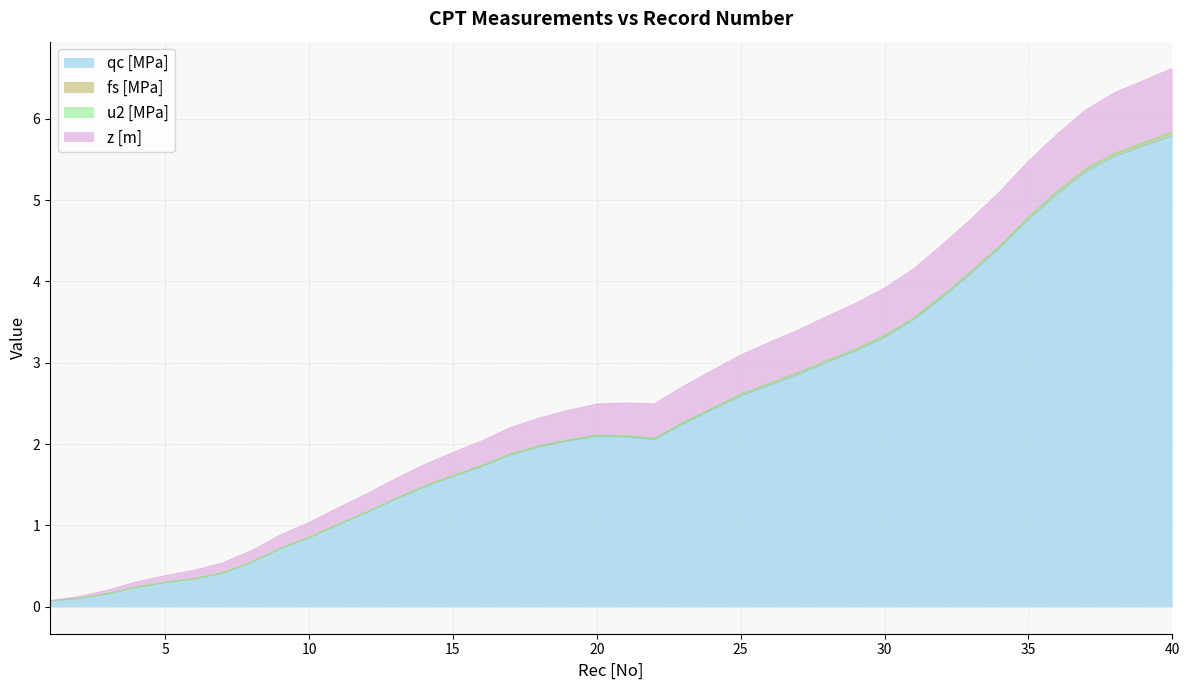

What is the maximum value for qc [MPa]?

5.8